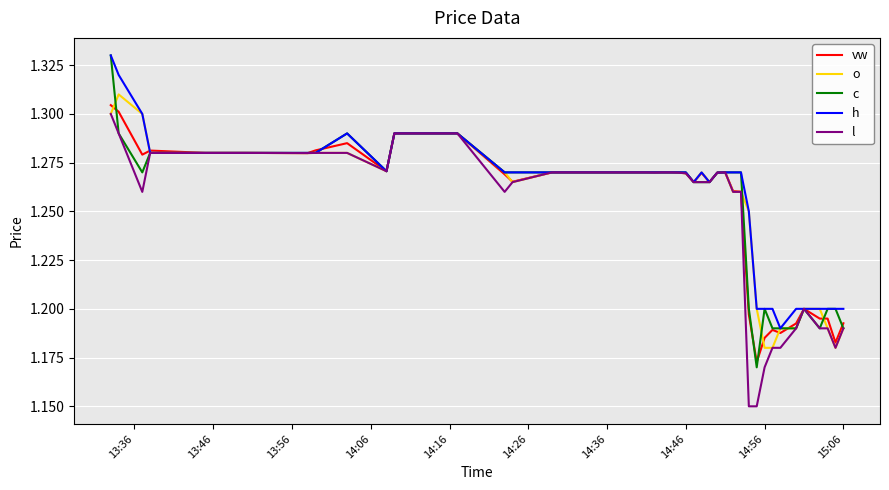

Which series has the widest spread of values?

c